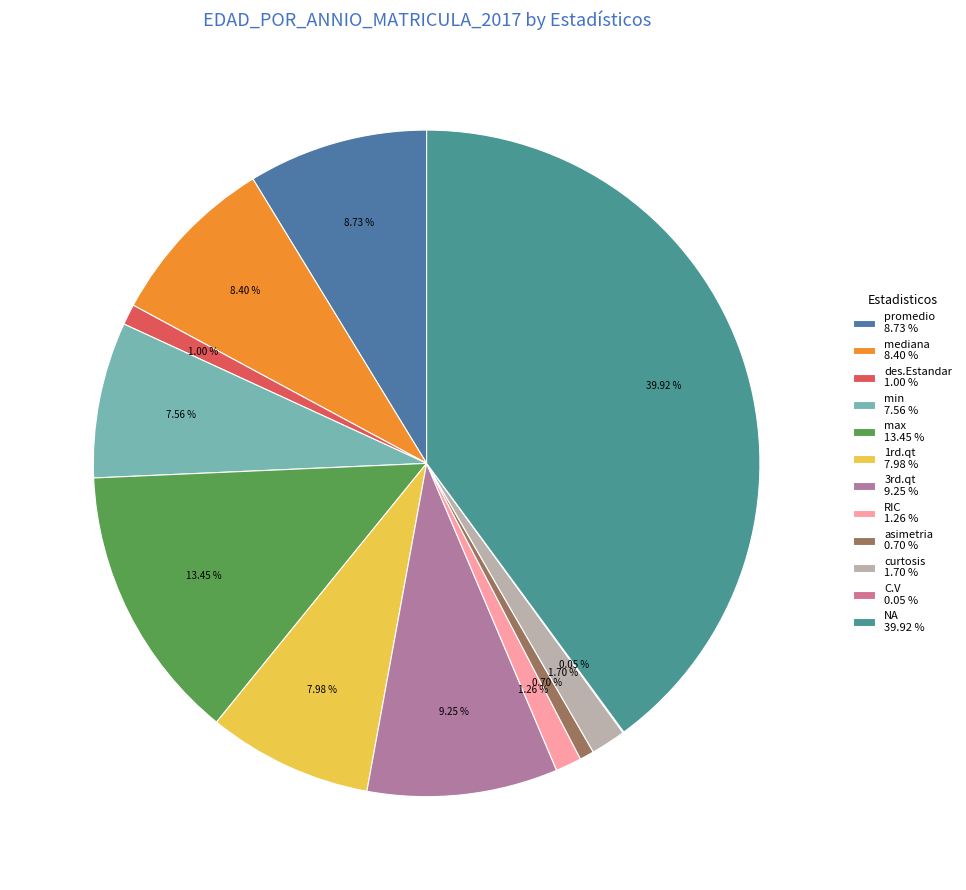

Rank the categories by value from highest to lowest.

NA, max, 3rd.qt, promedio, mediana, 1rd.qt, min, curtosis, RIC, des.Estandar, asimetria, C.V